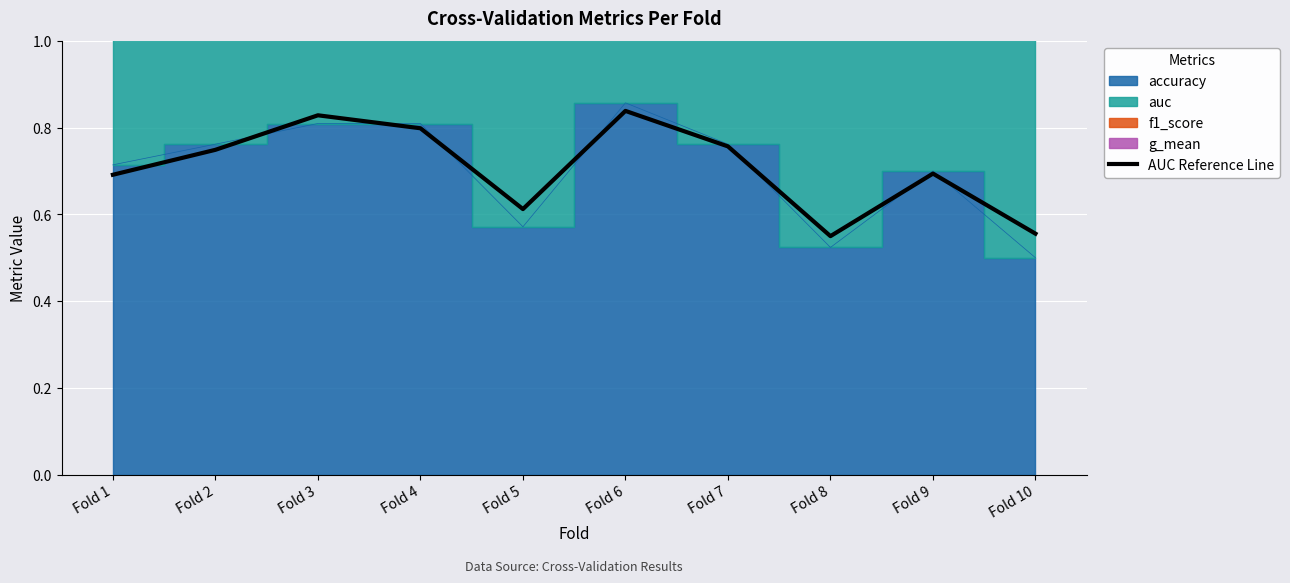

Rank the categories by value from highest to lowest.

Fold 6, Fold 3, Fold 4, Fold 7, Fold 2, Fold 9, Fold 1, Fold 5, Fold 10, Fold 8